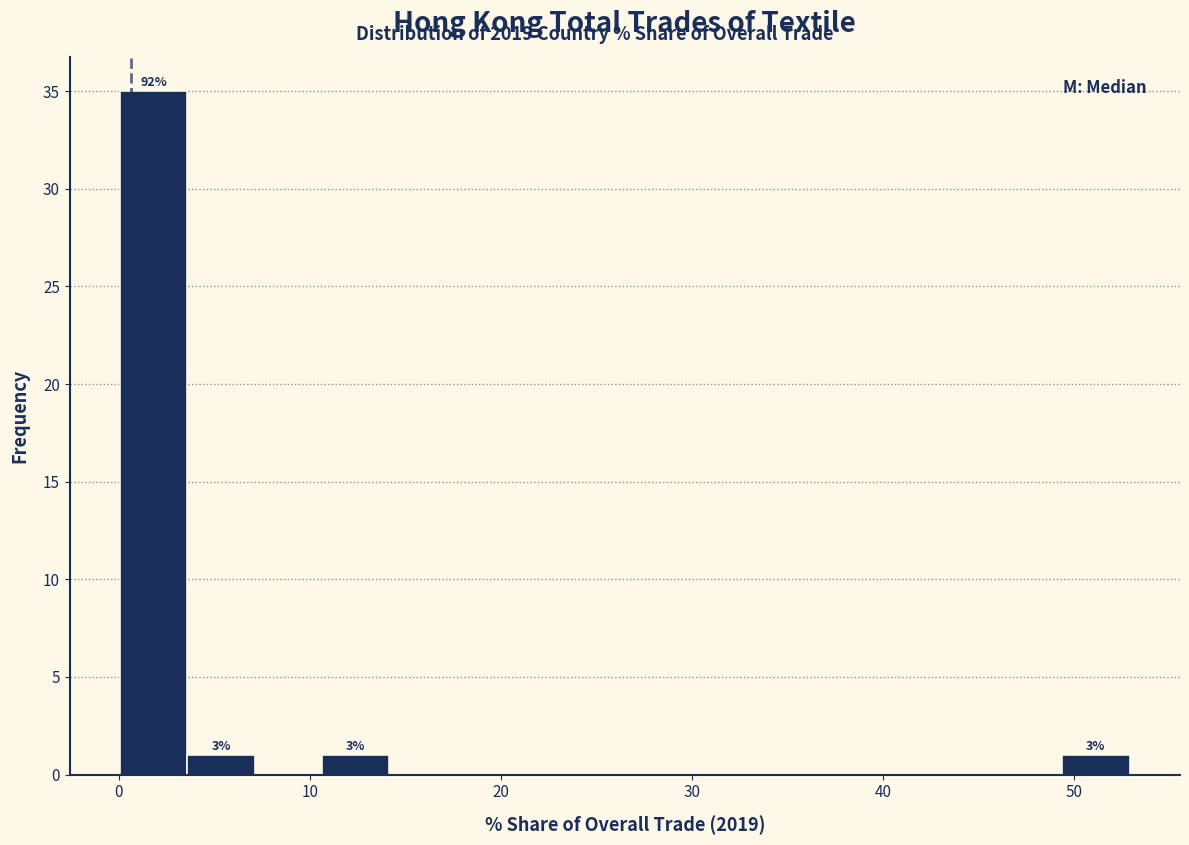

Read against the x-axis, roughly where is the centre of the tallest bar?

2